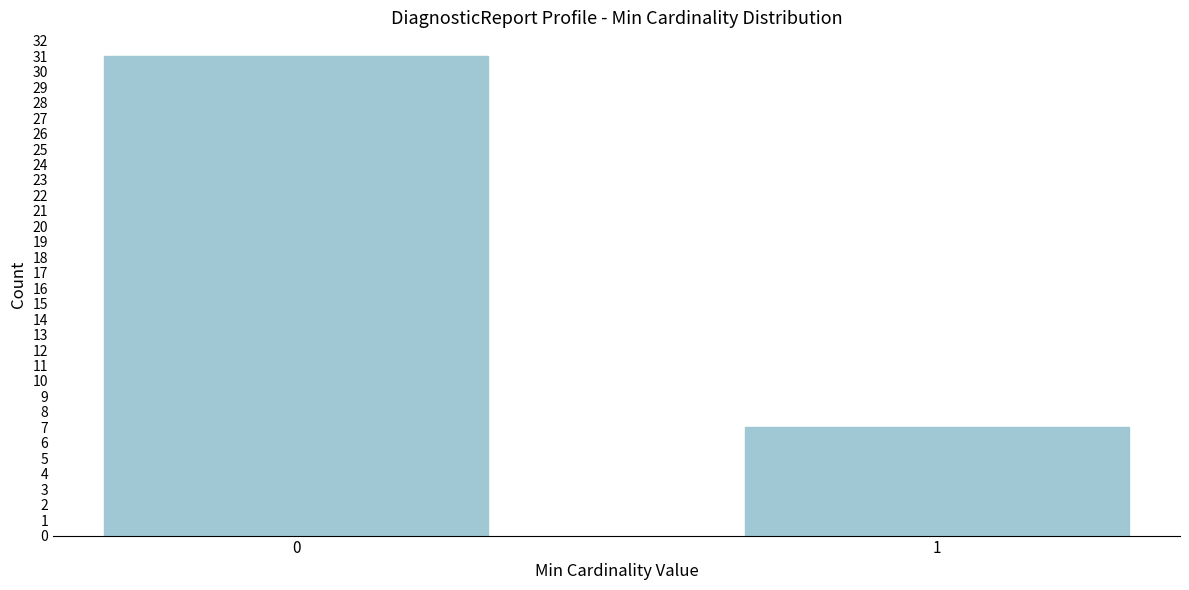

Reading left to right, what are all the values shown in this chart?

31	7